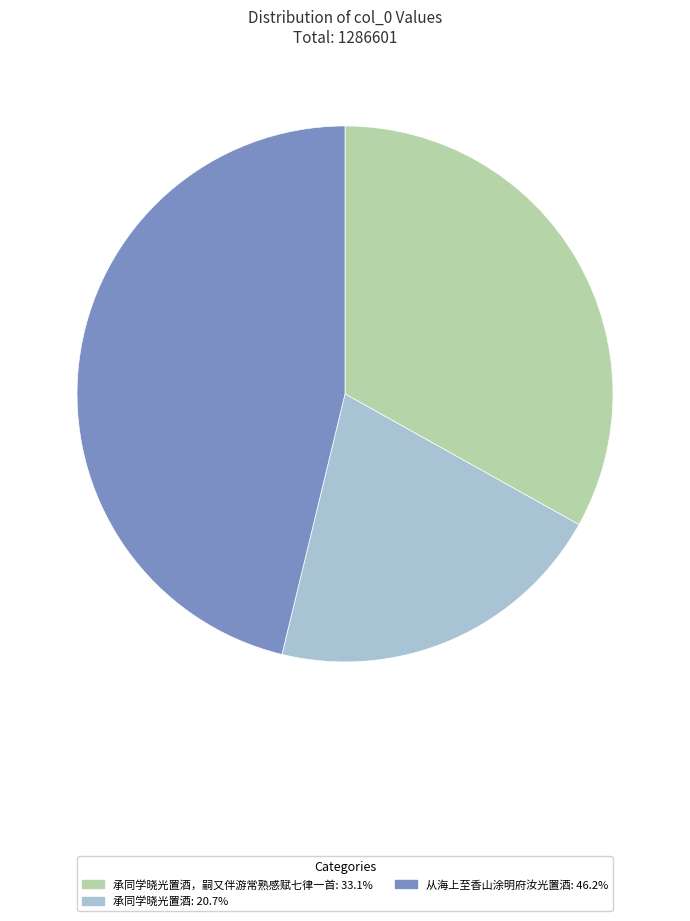

Does any single category account for the majority?

No